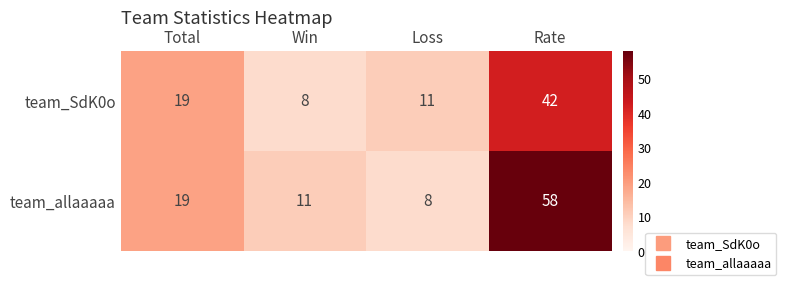

What is the maximum value shown in the chart?

58